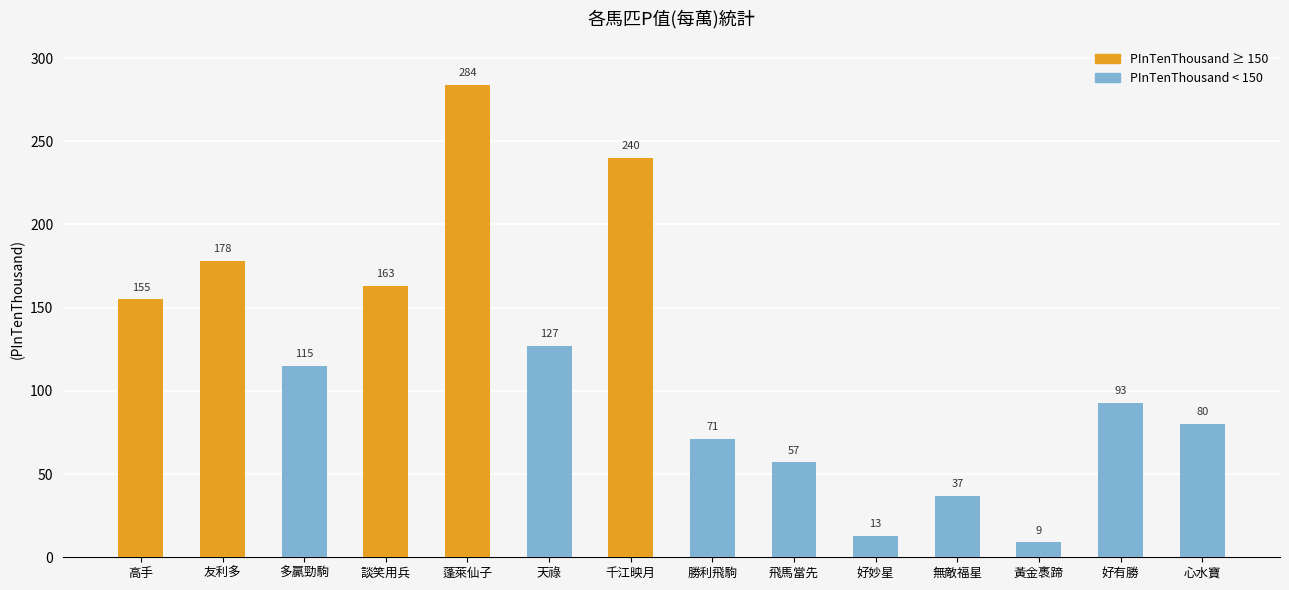

What is the maximum value shown in the chart?

284